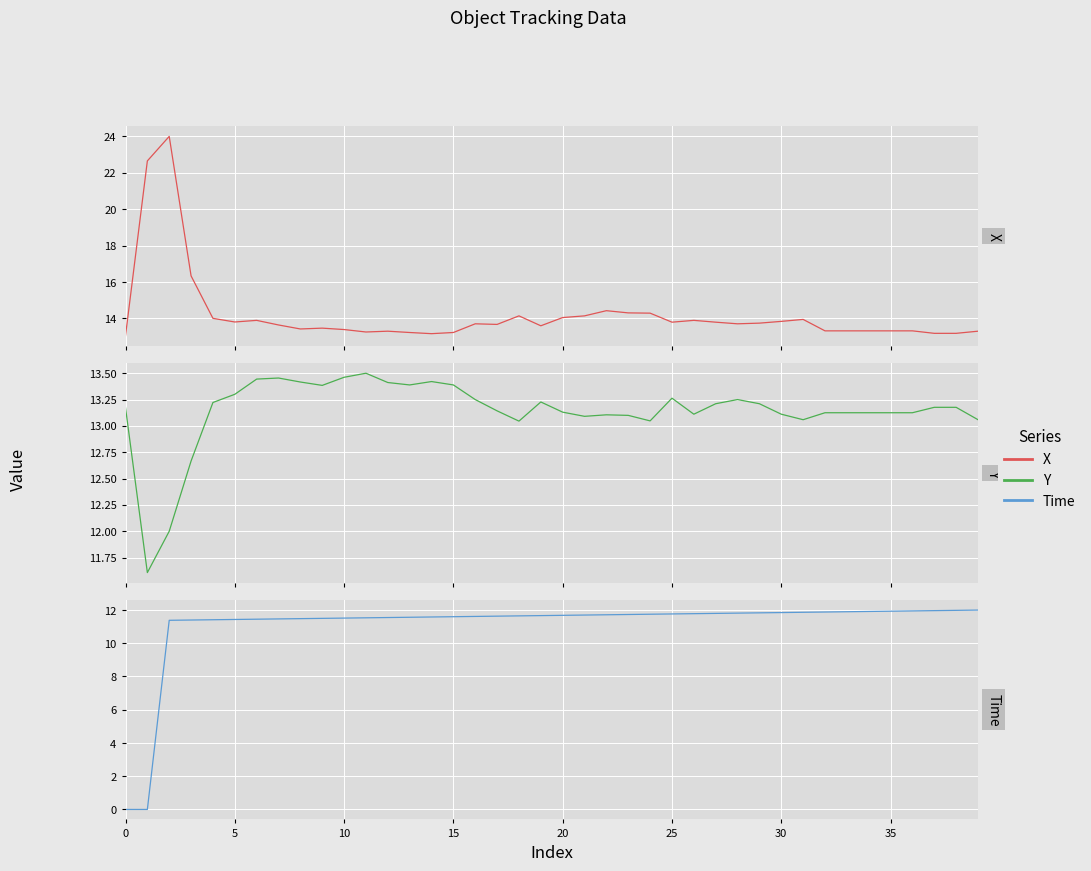

Is this an area chart (filled region under the line)?

No